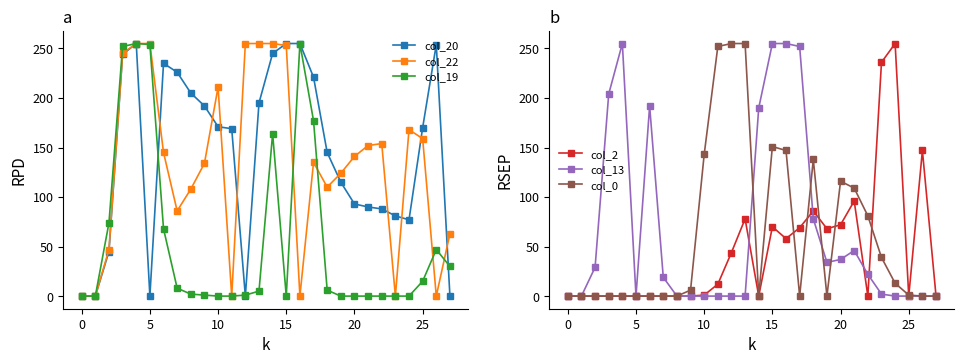

What are all the series names shown in the legend?

col_20, col_22, col_19, col_2, col_13, col_0